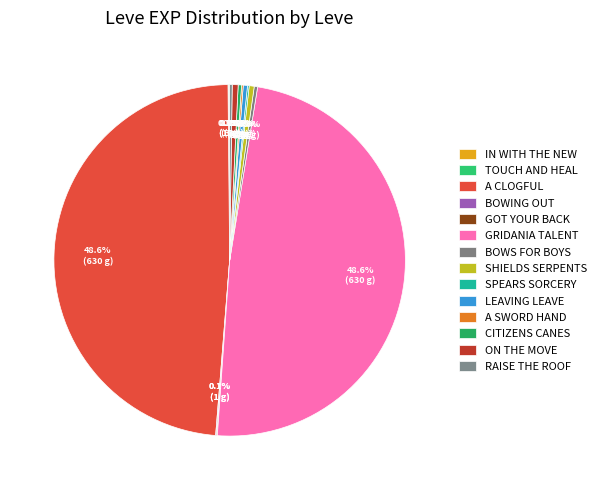

How many segments does this pie chart have?

14